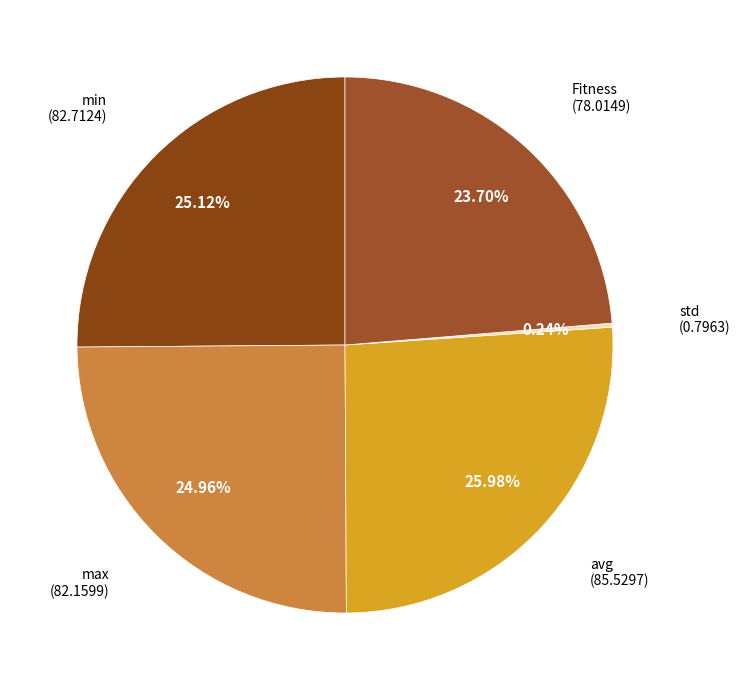

Rank the categories by value from lowest to highest.

std, Fitness, max, min, avg